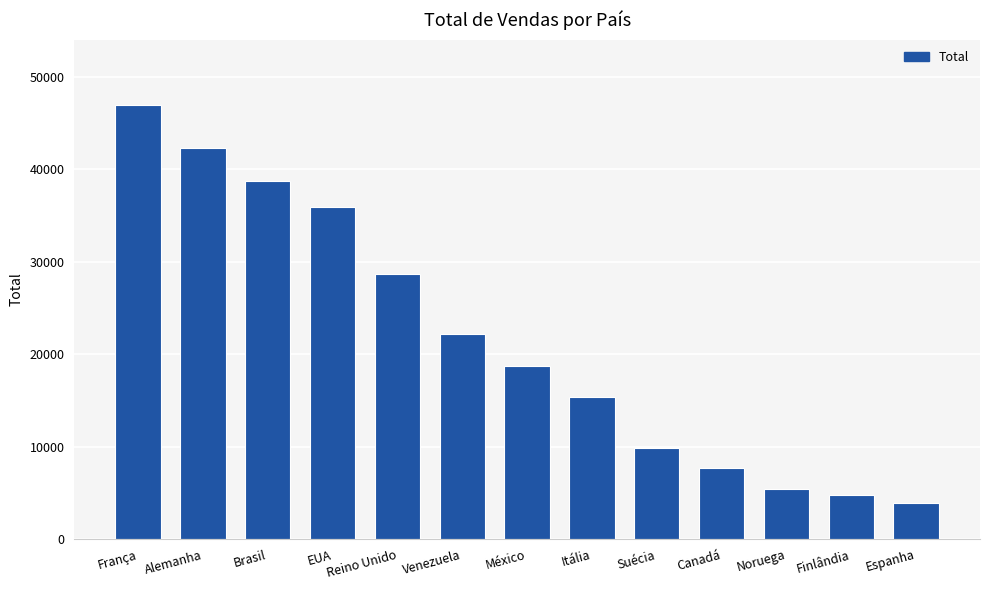

What is the average value?

21588